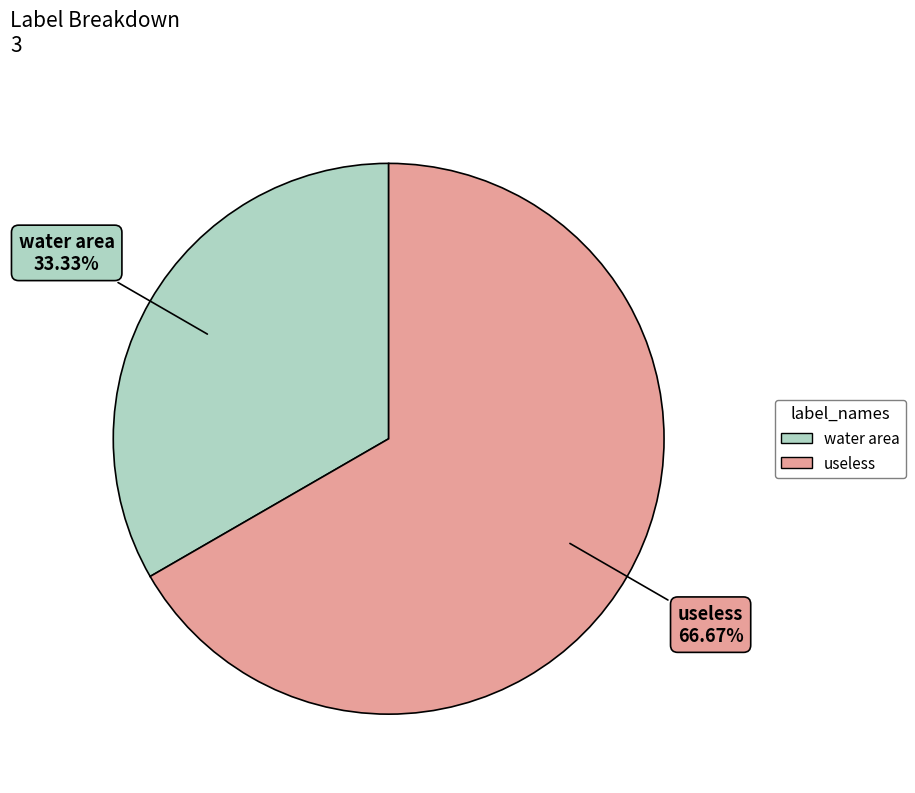

How many slices are in this pie chart?

2